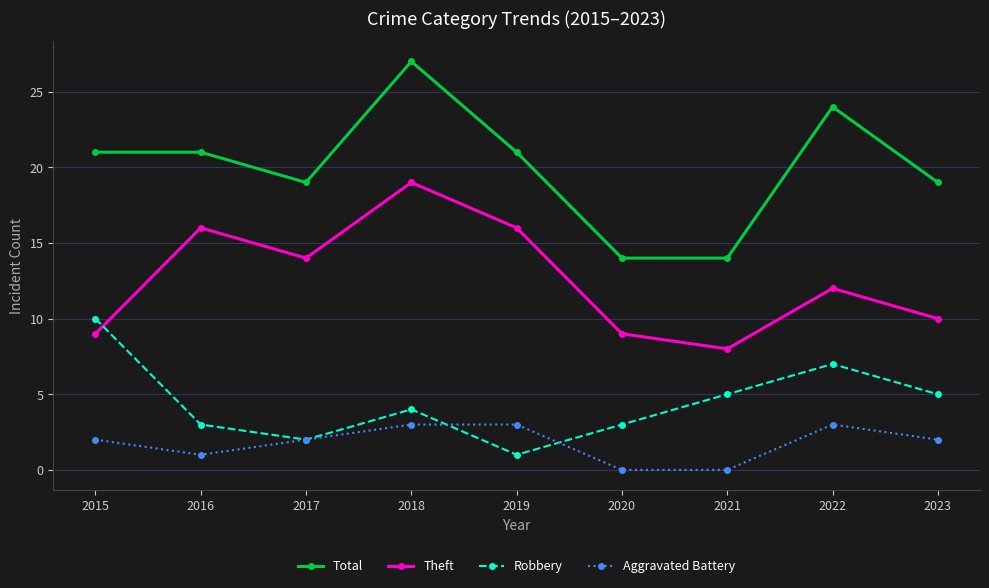

Which series has the largest range (max minus min)?

Total